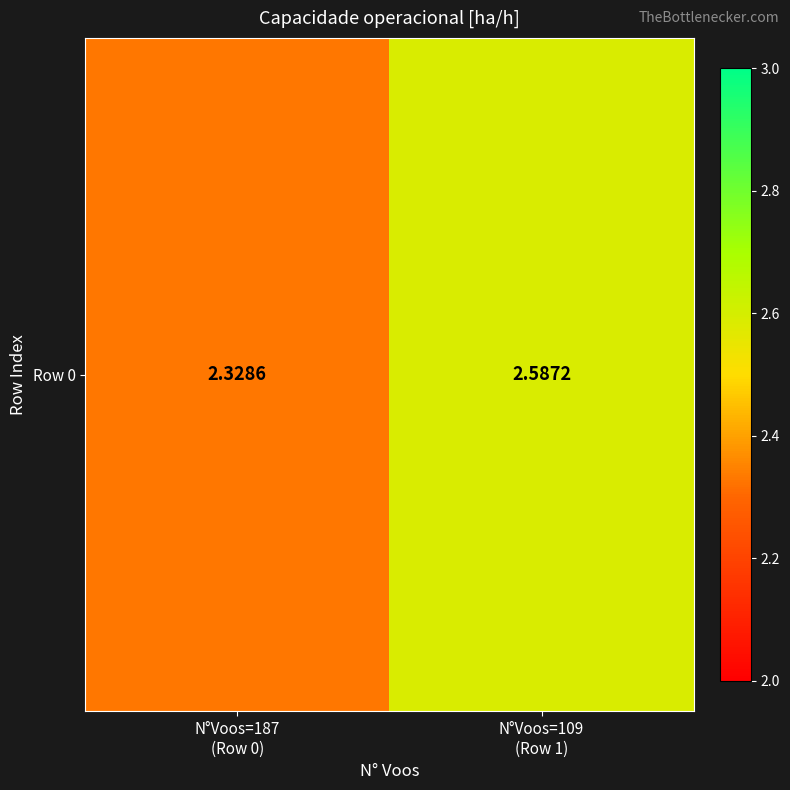

What is the difference between the maximum and minimum values?

0.3